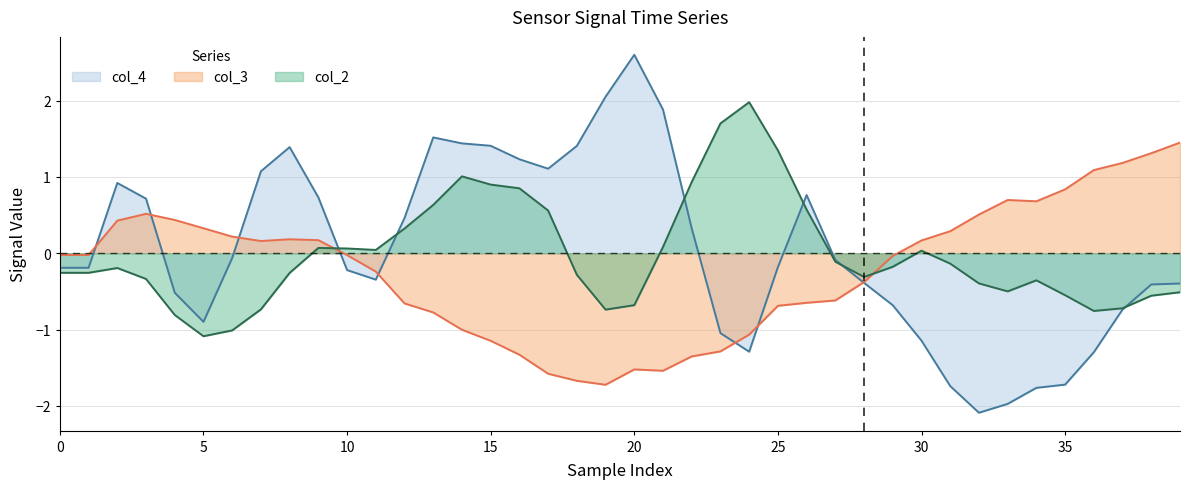

List the series in order of their overall mean, lowest first.

col_3, col_2, col_4